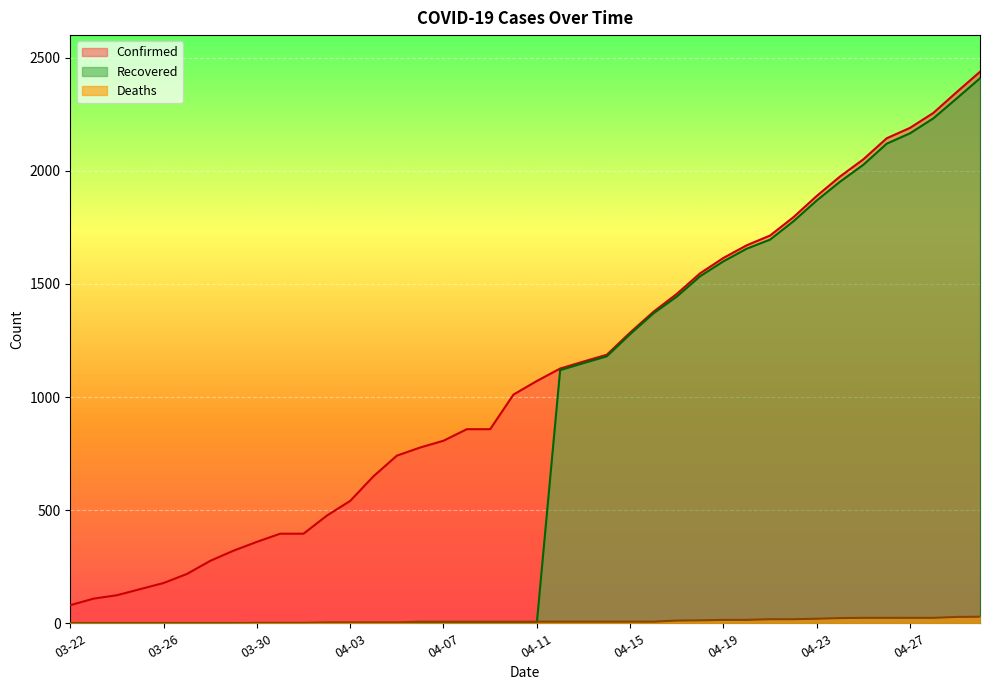

Rank the series by their maximum value, from highest to lowest.

Confirmed, Recovered, Deaths